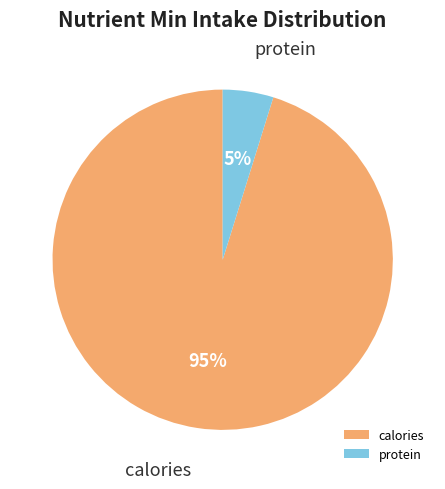

How many slices are in this pie chart?

2